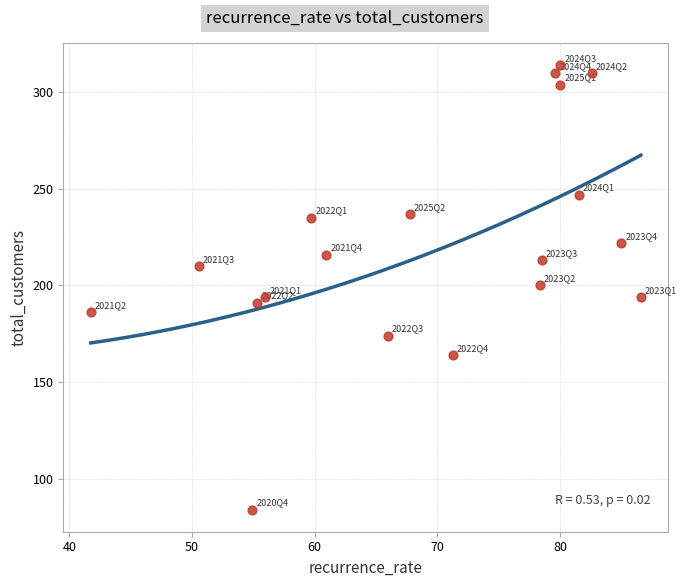

What is the range of Y values (max minus min)?

230